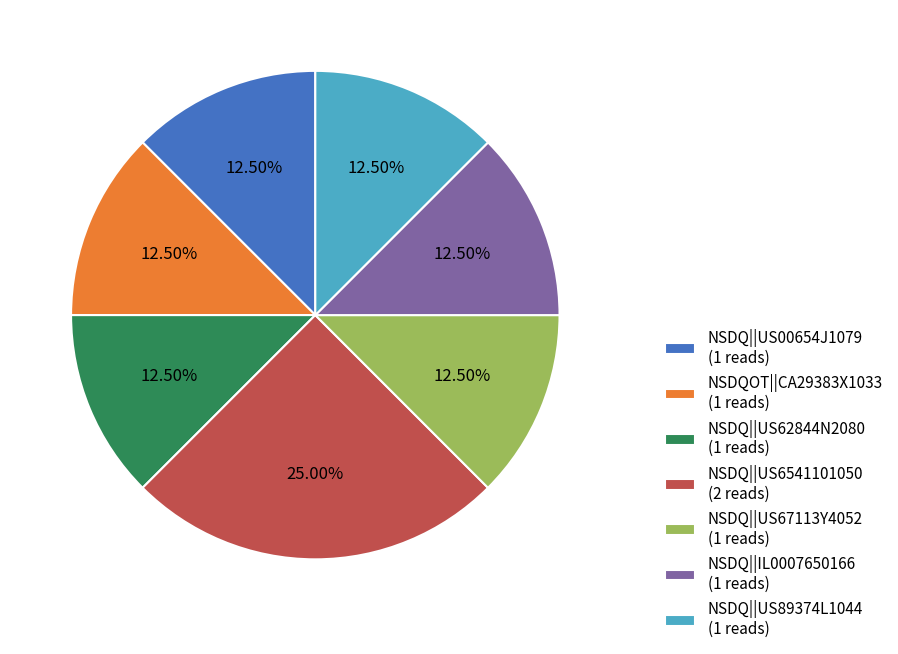

Which has a higher value, NSDQ||US6541101050 (2 reads) or NSDQ||US62844N2080 (1 reads)?

NSDQ||US6541101050 (2 reads)